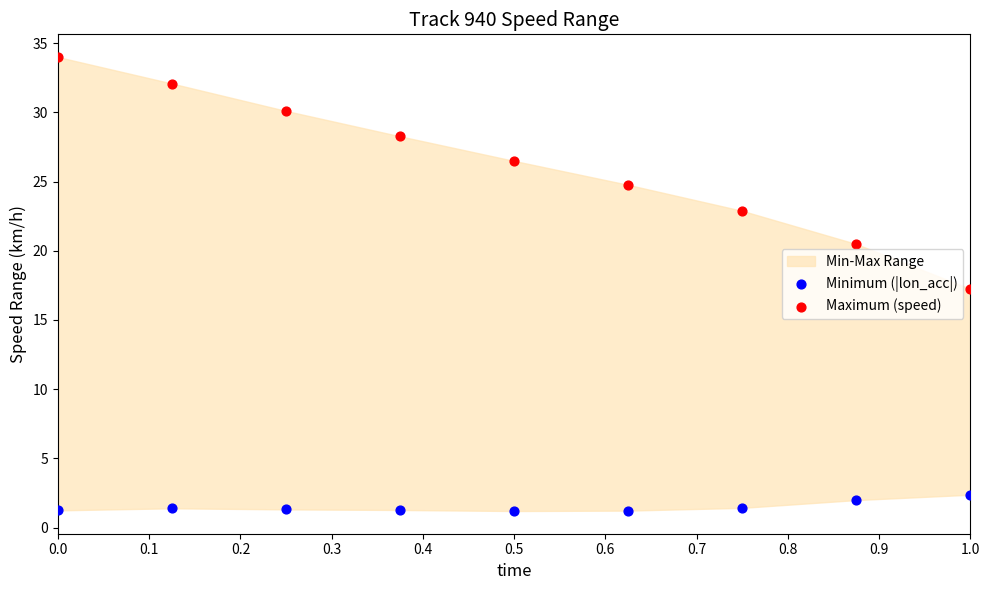

Which series reaches the minimum Y coordinate?

Minimum (|lon_acc|)